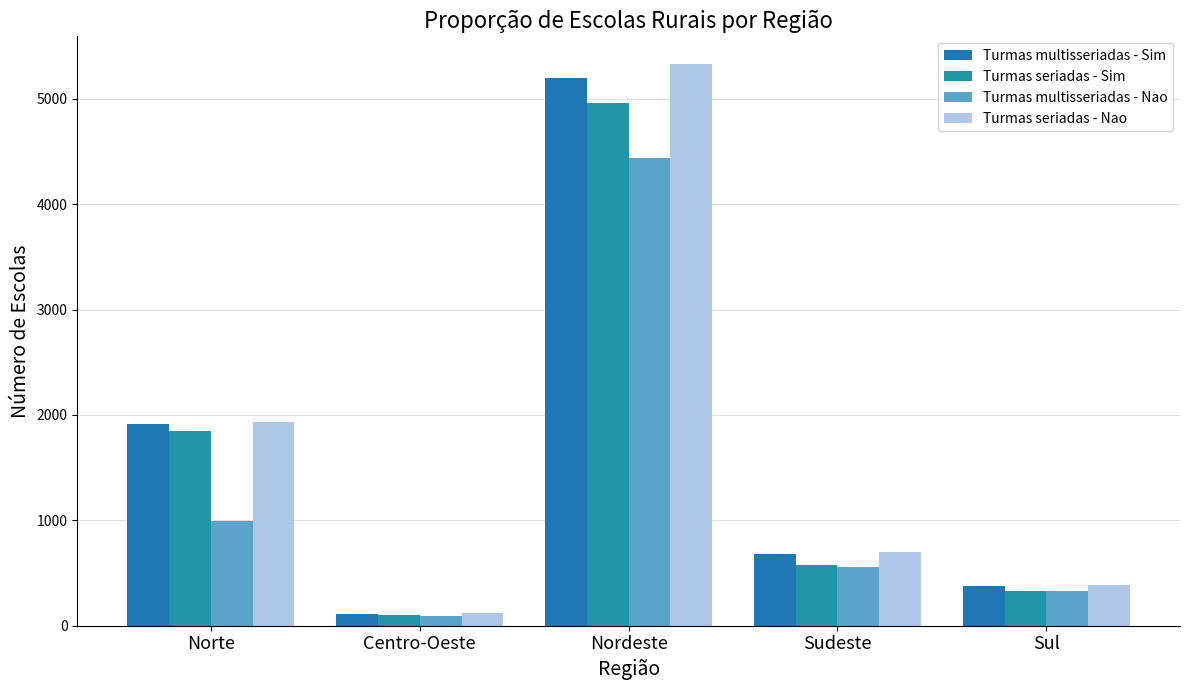

At which category is the sum across all series the highest?

Nordeste